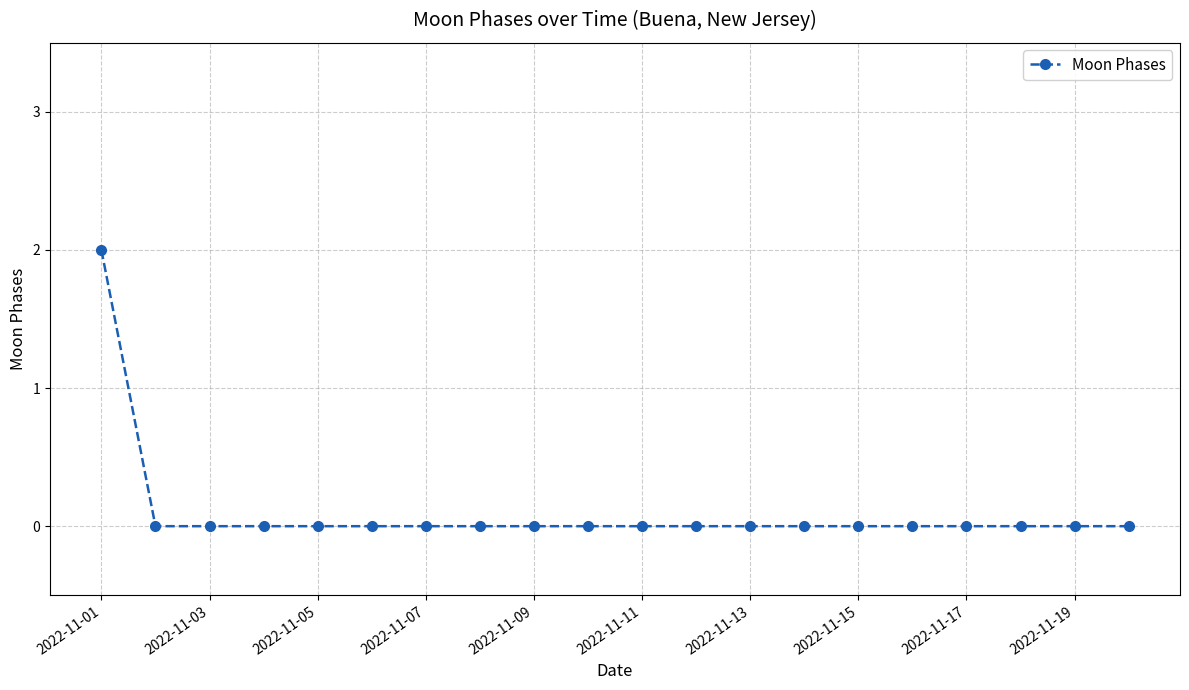

Reading right to left, extract all data points from this chart.

0	0	0	0	0	0	0	0	0	0	0	0	0	0	0	0	0	0	0	2